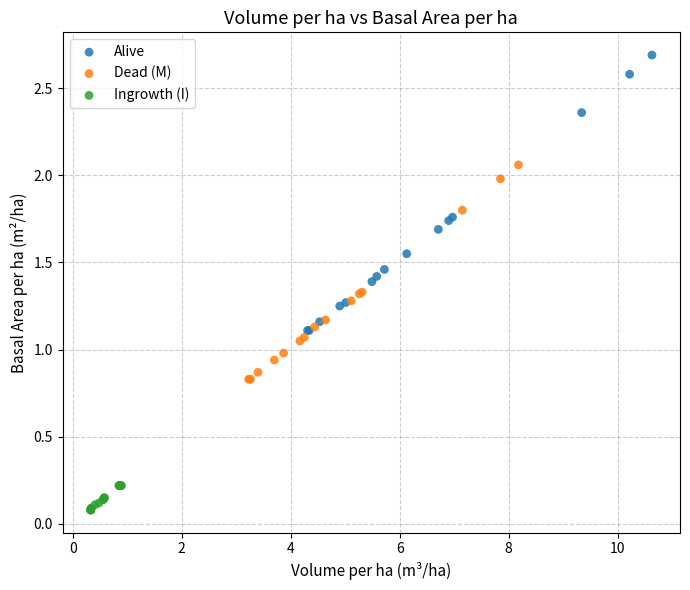

Which series has the largest Y range (max minus min)?

Alive